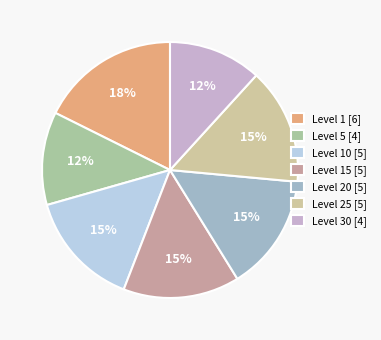

How many segments does this pie chart have?

7